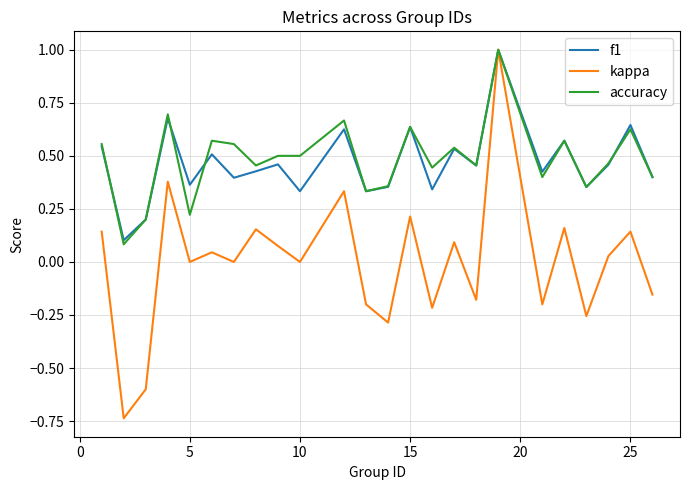

What is the maximum value shown in the chart?

1.0